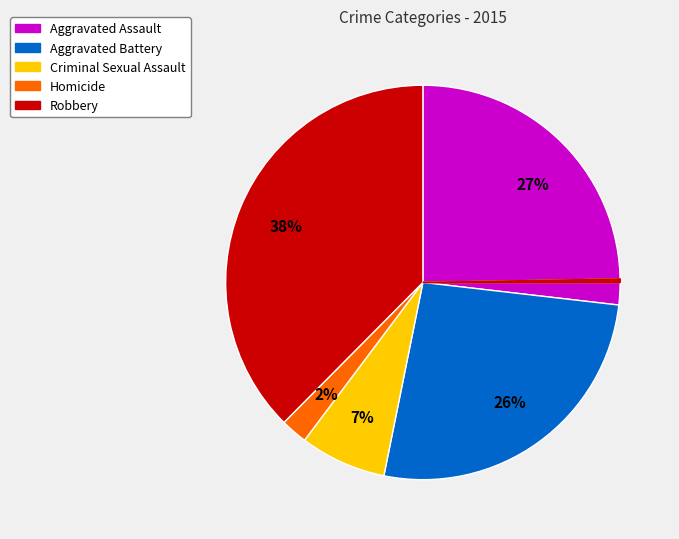

How many slices are in this pie chart?

10